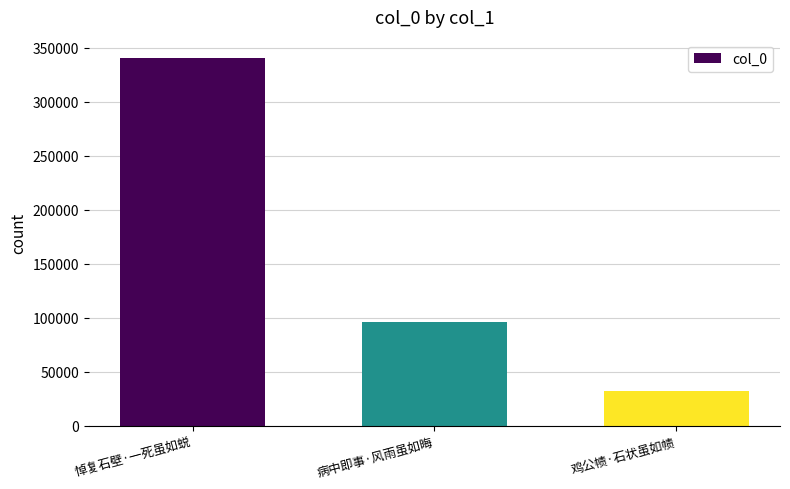

Which category has the lowest value across all series?

鸡公帻·石状虽如帻